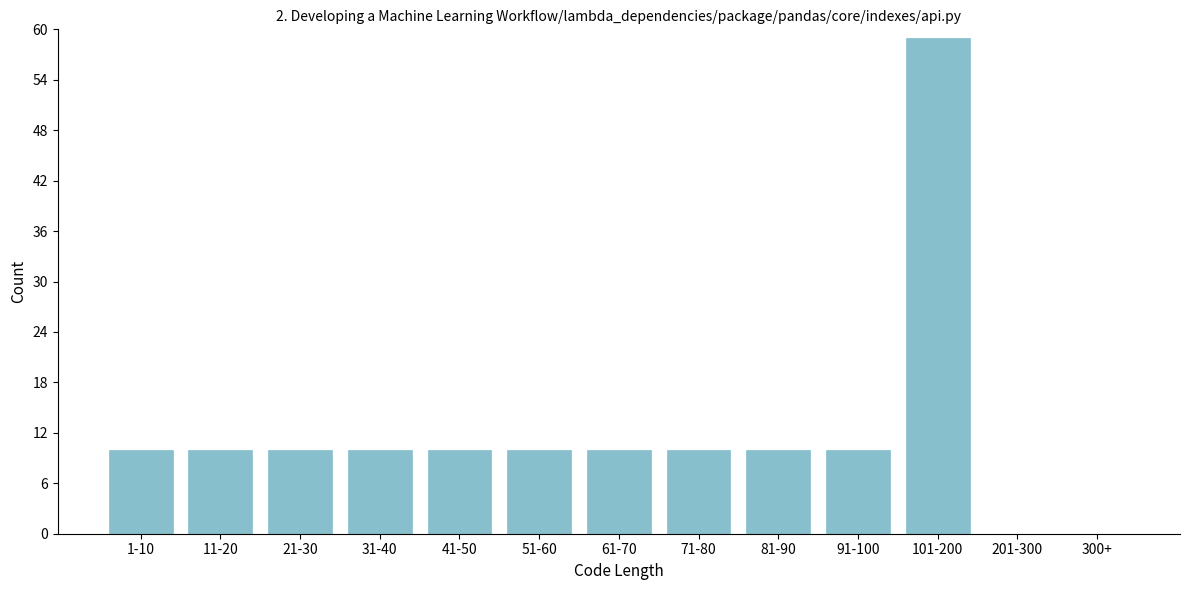

Reading right to left, extract all data points from this chart.

300+=0	201-300=0	101-200=59	91-100=10	81-90=10	71-80=10	61-70=10	51-60=10	41-50=10	31-40=10	21-30=10	11-20=10	1-10=10